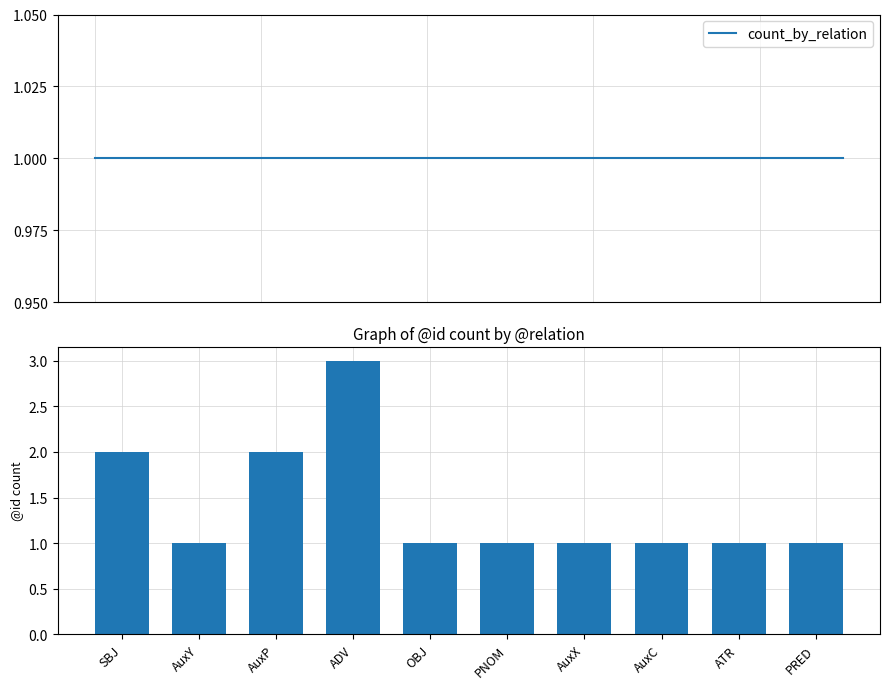

How many groups of bars are there?

10